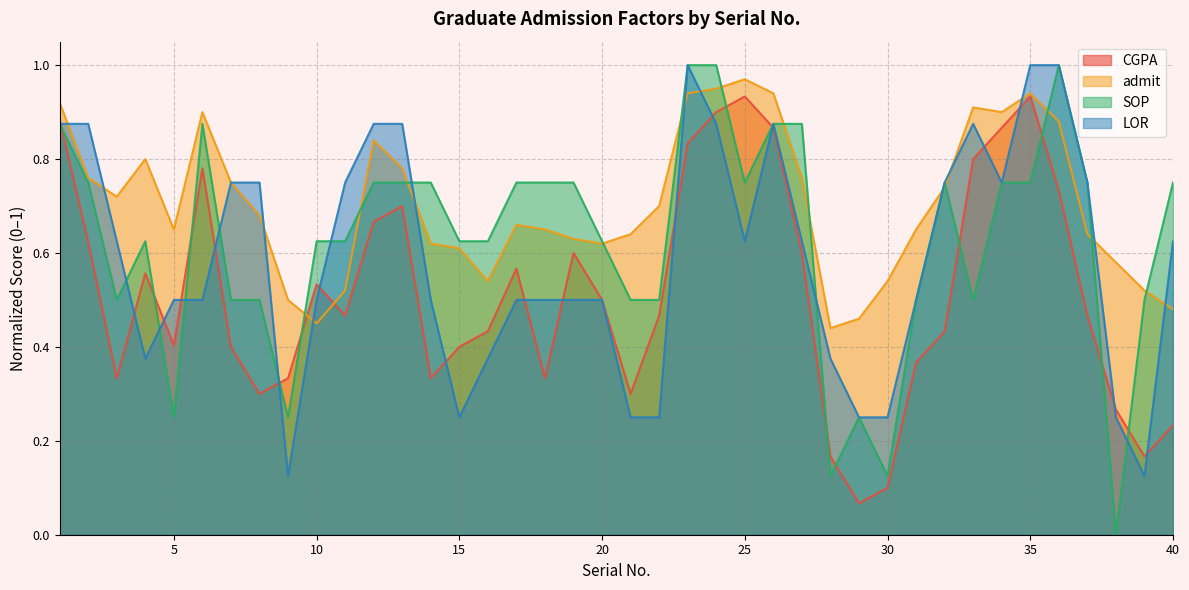

What is the greatest value displayed?

1.0